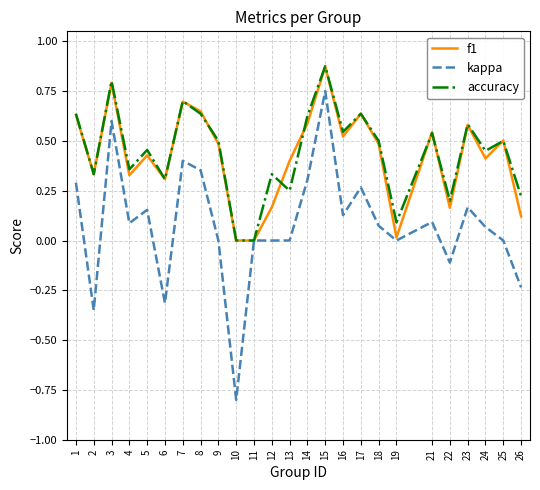

How many lines are shown in the chart?

3